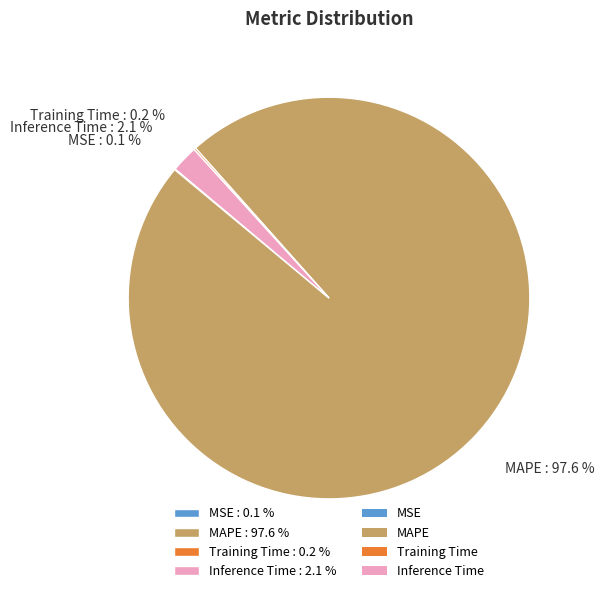

Does MAPE : 97.6 % account for over 50% of the chart?

Yes